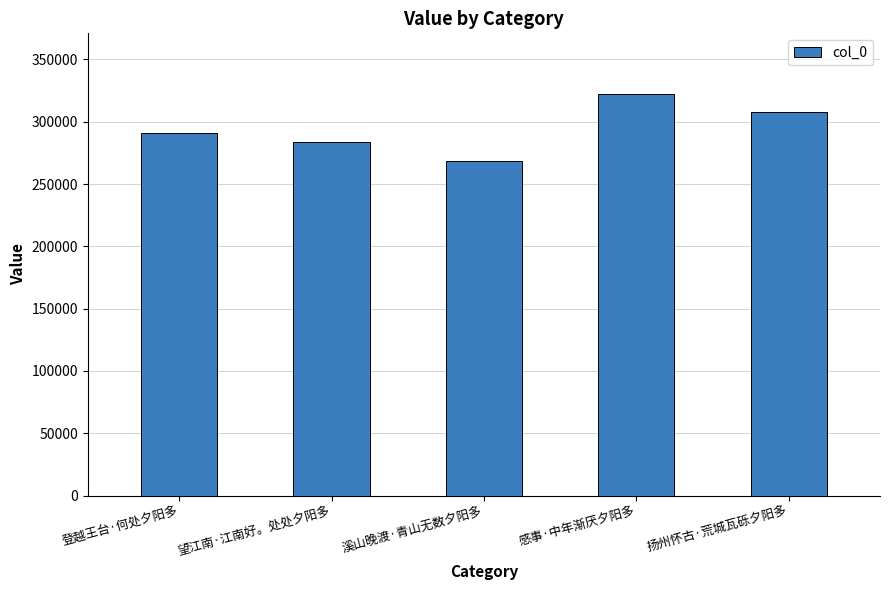

Approximately how many times larger is the value at 登越王台·何处夕阳多 compared to 望江南·江南好。处处夕阳多?

1.0